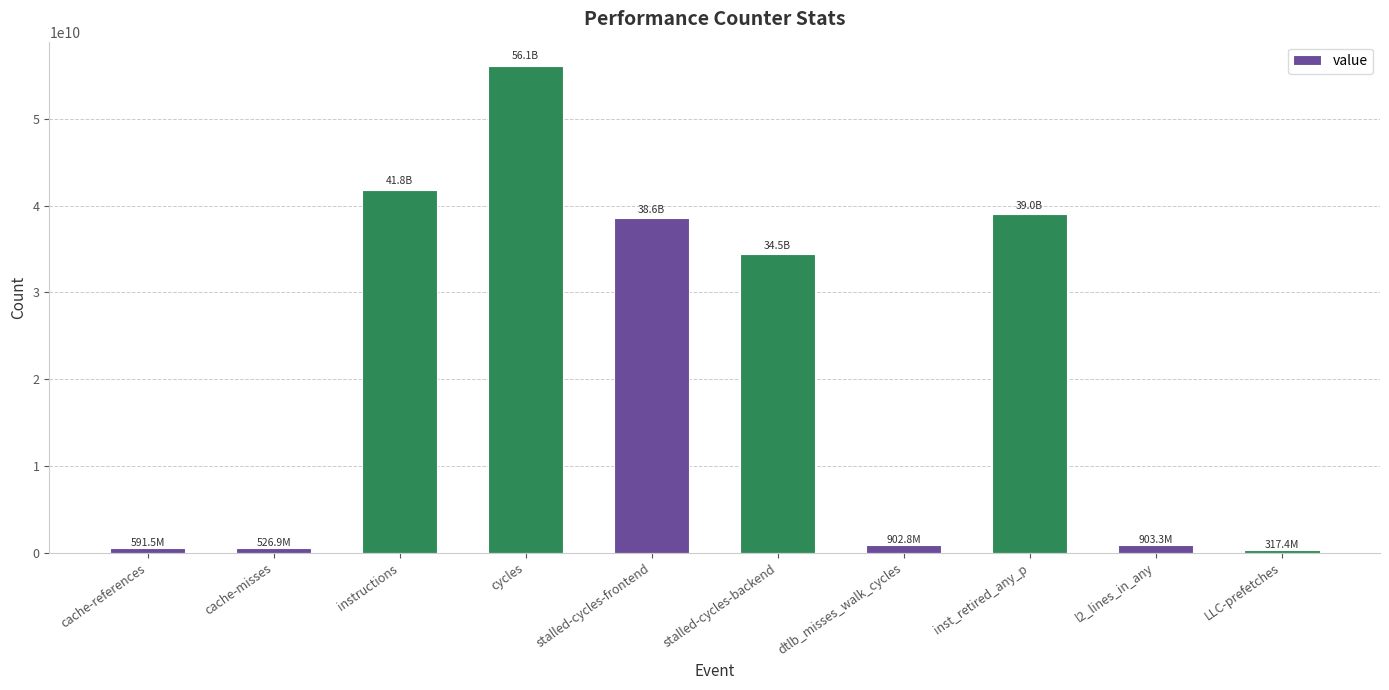

What is the difference between the second highest and minimum values?

41516675116